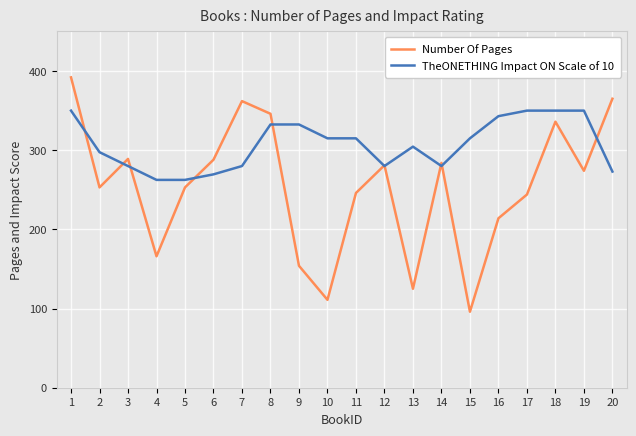

Between which two adjacent categories do Number Of Pages and TheONETHING Impact ON Scale of 10 first intersect?

1 and 2